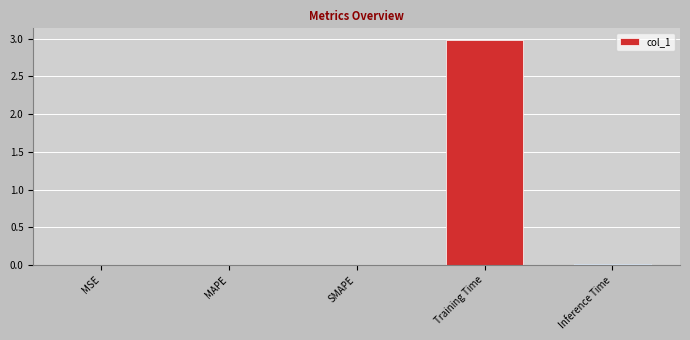

True or false: the data shows 0.0 at SMAPE.

True